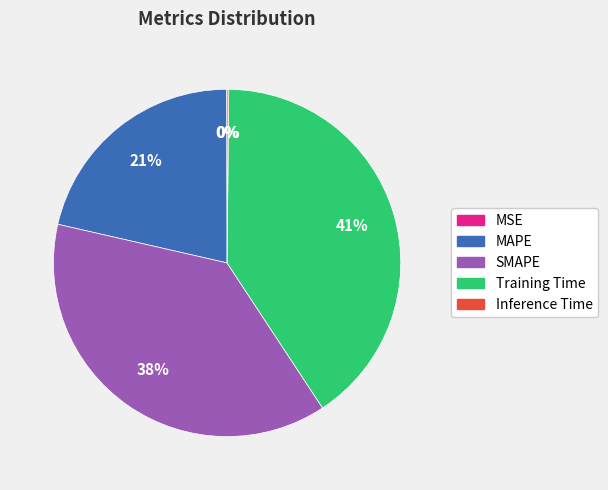

Which slice is the largest?

Training Time